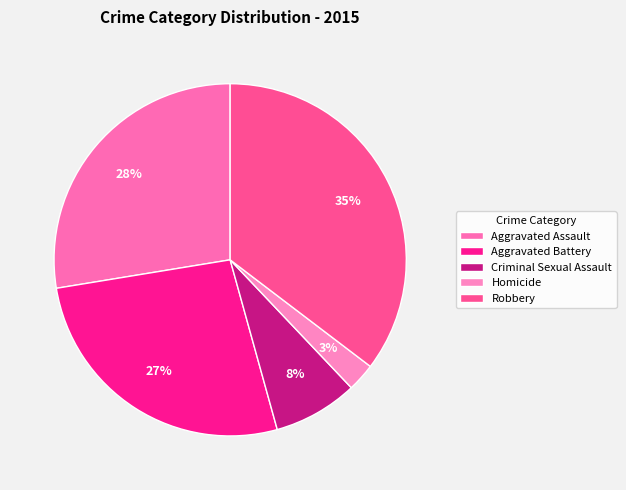

To the nearest percent, what is the difference between the Aggravated Battery and Aggravated Assault slice percentages?

1%